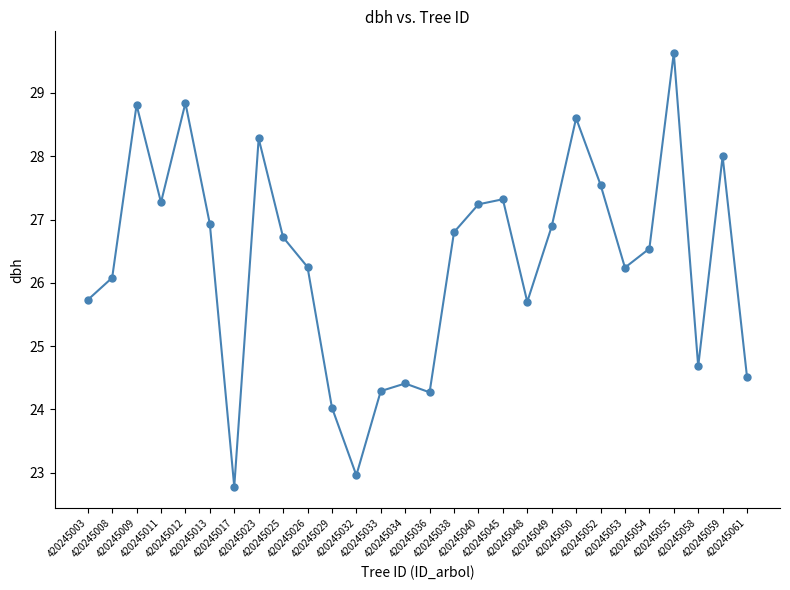

True or false: there are more than 1 points higher than both neighbors.

True